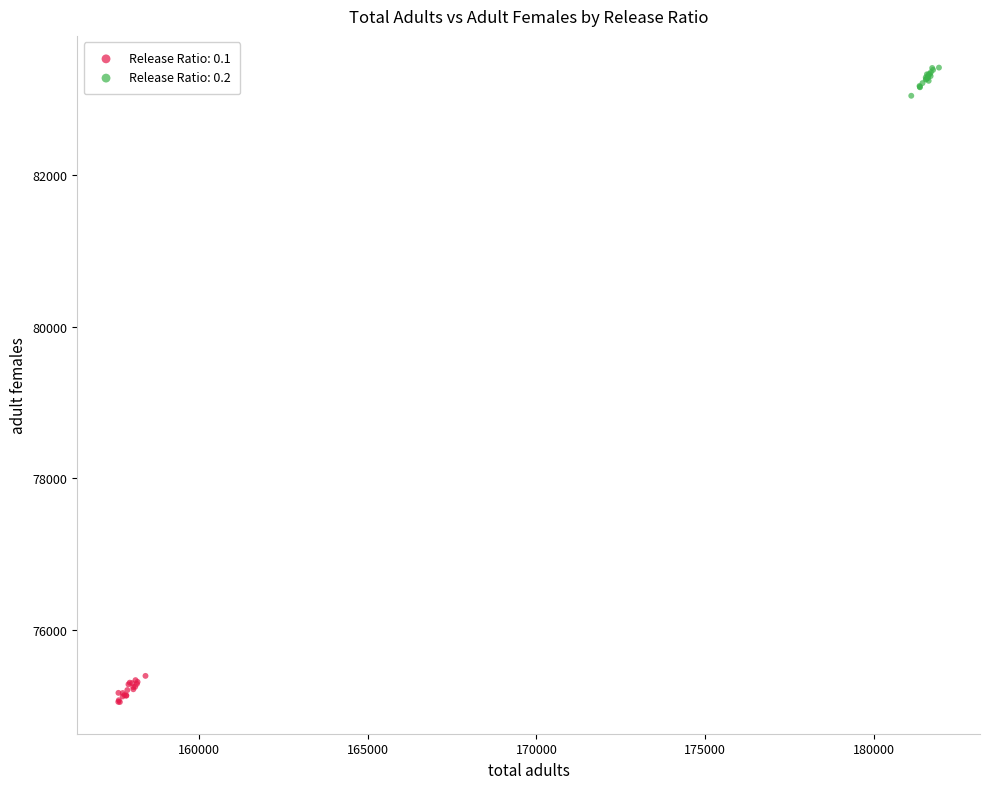

Which series reaches the maximum Y coordinate?

Release Ratio: 0.2